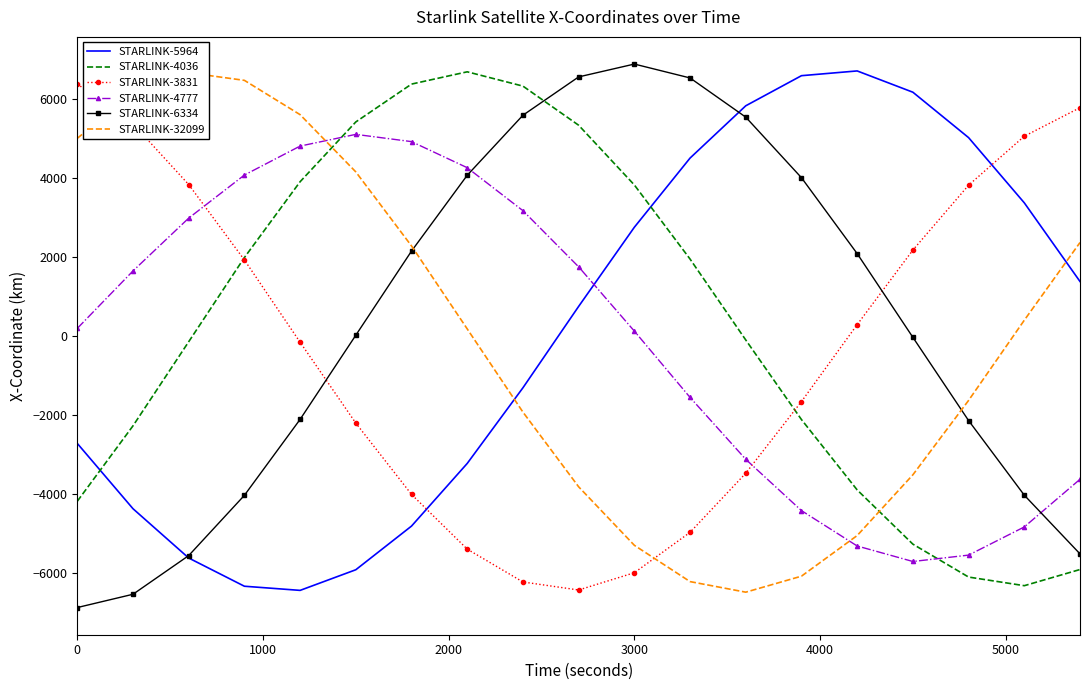

What is the lowest value of the STARLINK-3831 series?

-6428.4